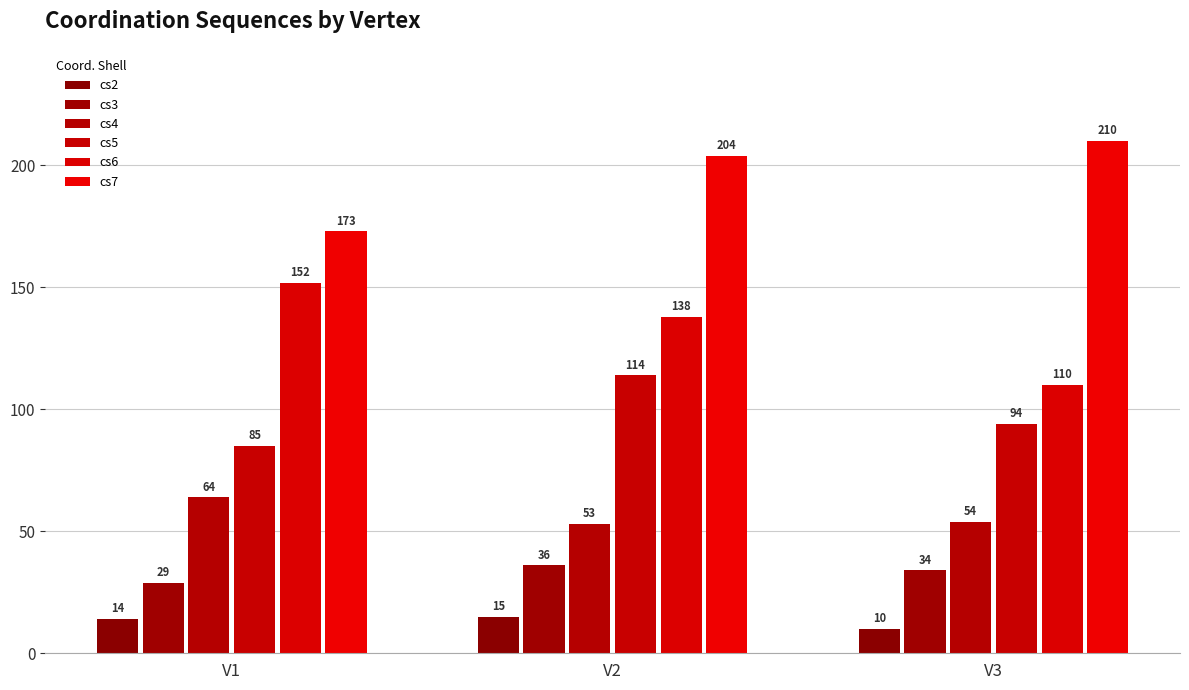

What are all the series names shown in the legend?

cs2, cs3, cs4, cs5, cs6, cs7